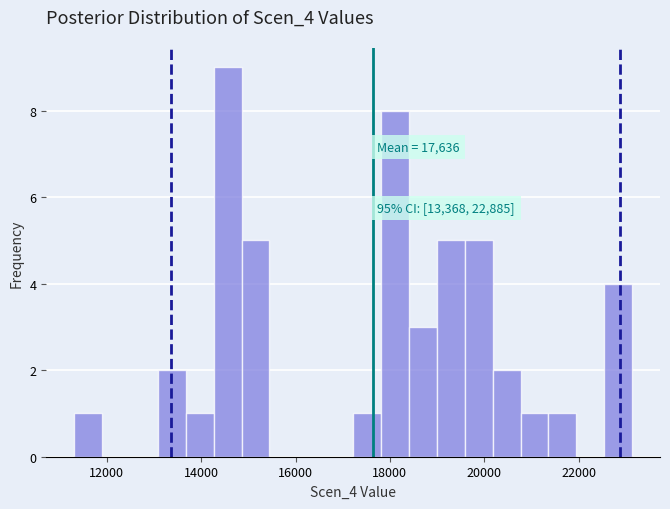

Around what value on the x-axis is the tallest bar? Give the approximate position of its centre, as read against the axis.

14600